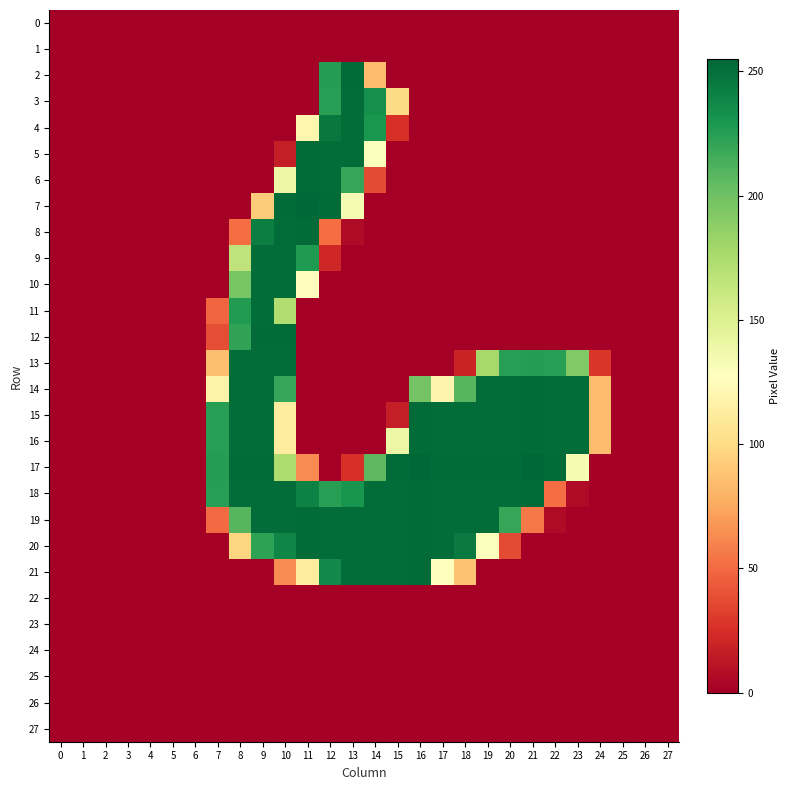

What is the greatest value displayed?

255